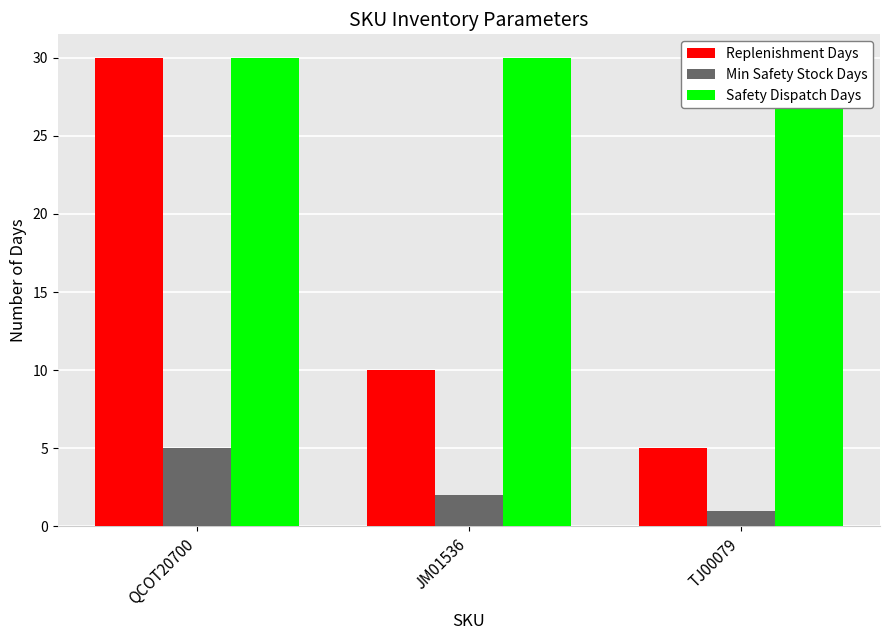

Reading left to right, transcribe all the data shown in this chart.

Replenishment Days: 30	10	5
Min Safety Stock Days: 5	2	1
Safety Dispatch Days: 30	30	30